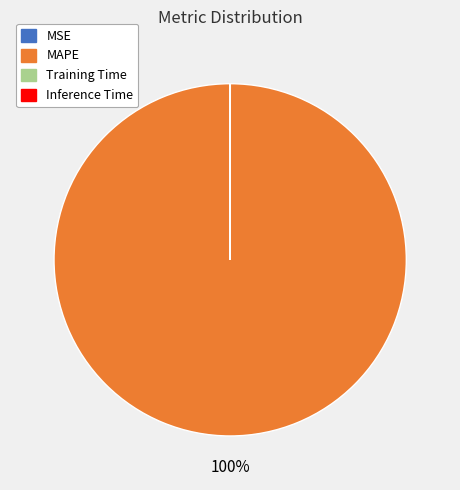

What is the largest slice in the pie chart?

MAPE